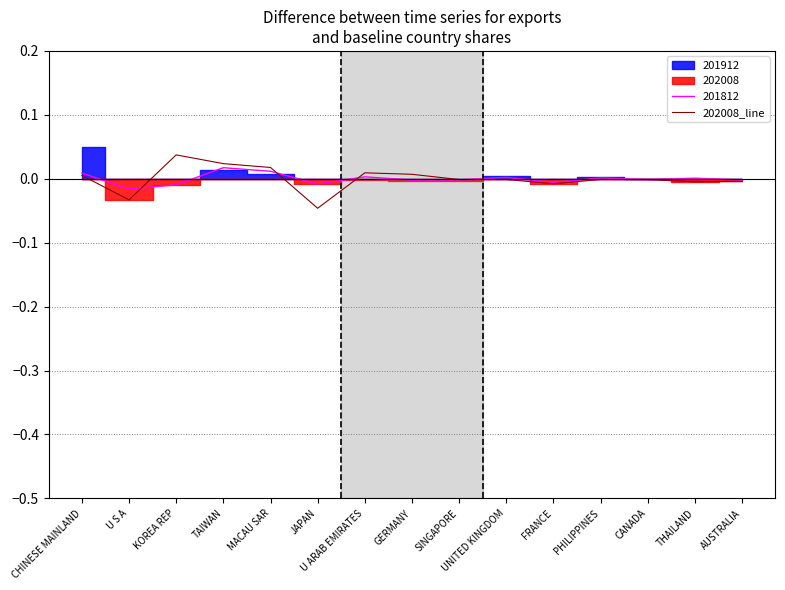

True or false: 202008_line has a value of -0.0 at CANADA.

True